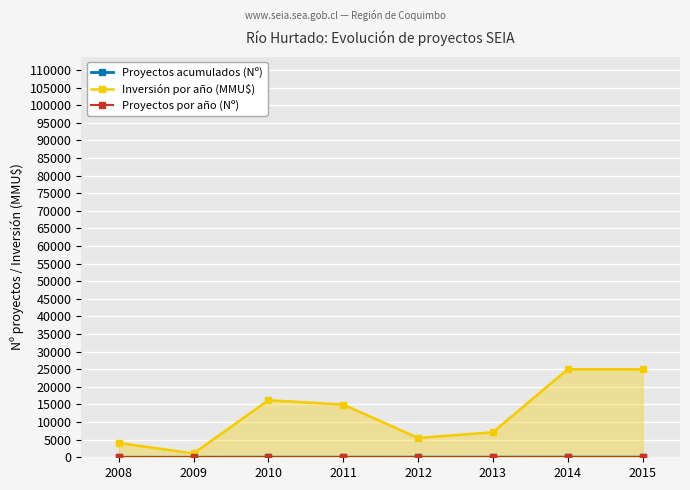

Between 2009 and 2015, which series saw the biggest shift?

Inversión por año (MMU$)